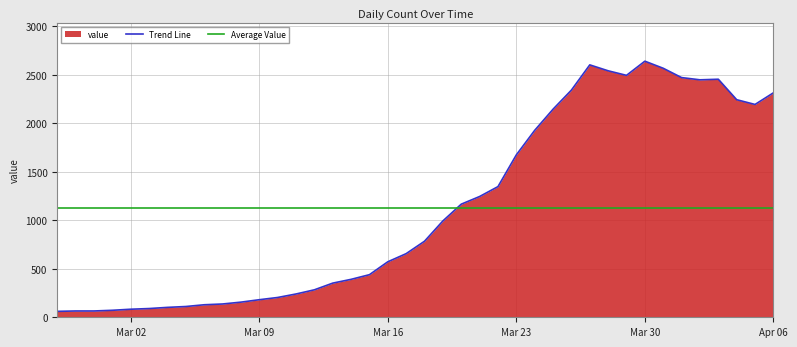

Where does the data first go above 784?

2020-03-19